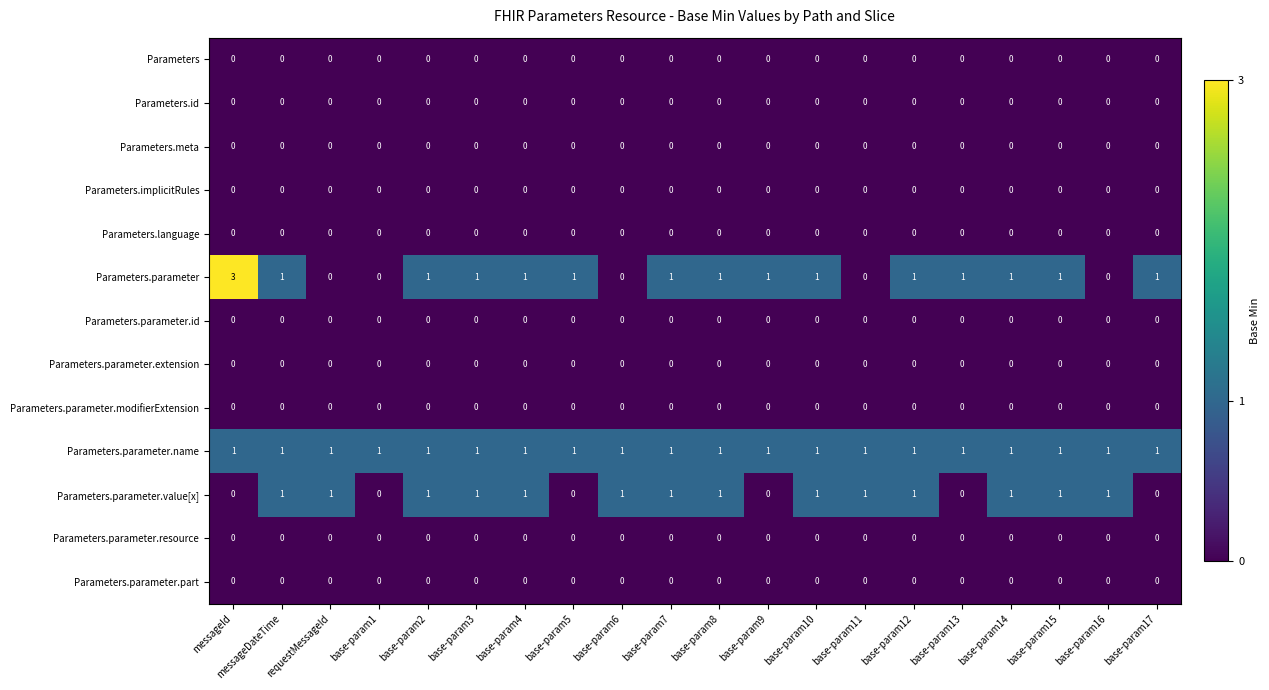

What is the total value across all series at base-param4?

3